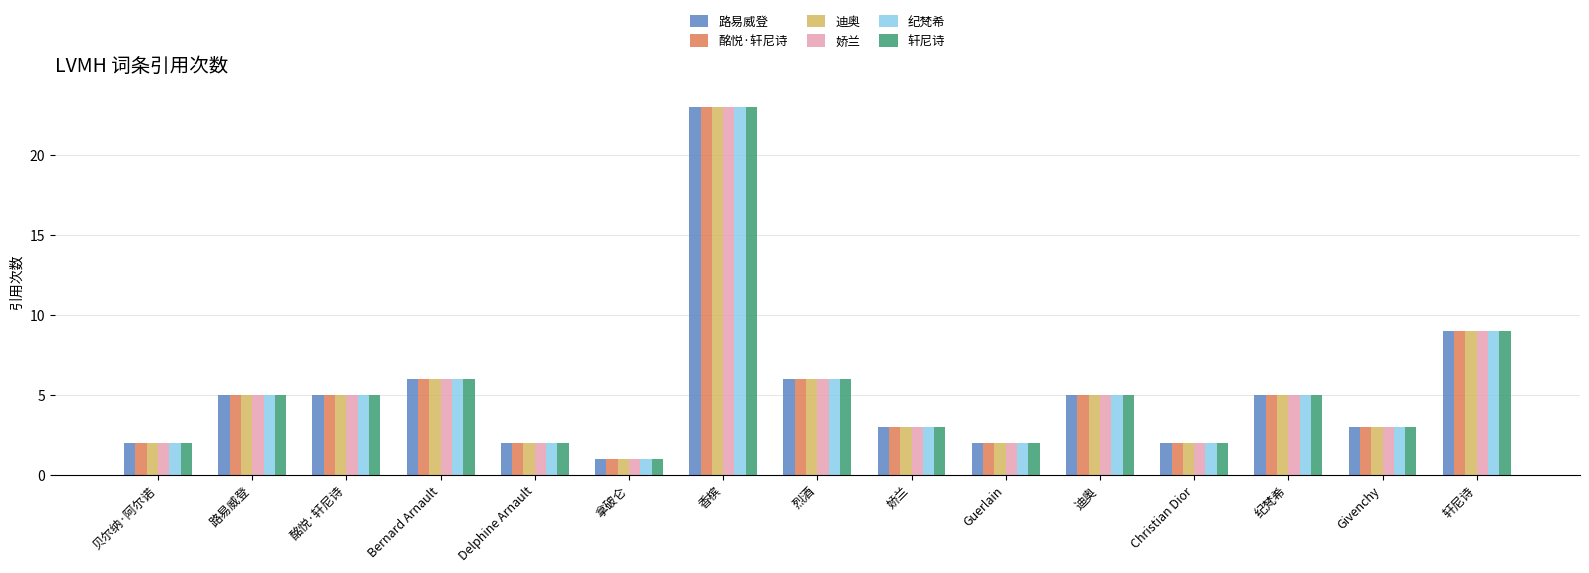

At how many categories does at least one series exceed 12?

1